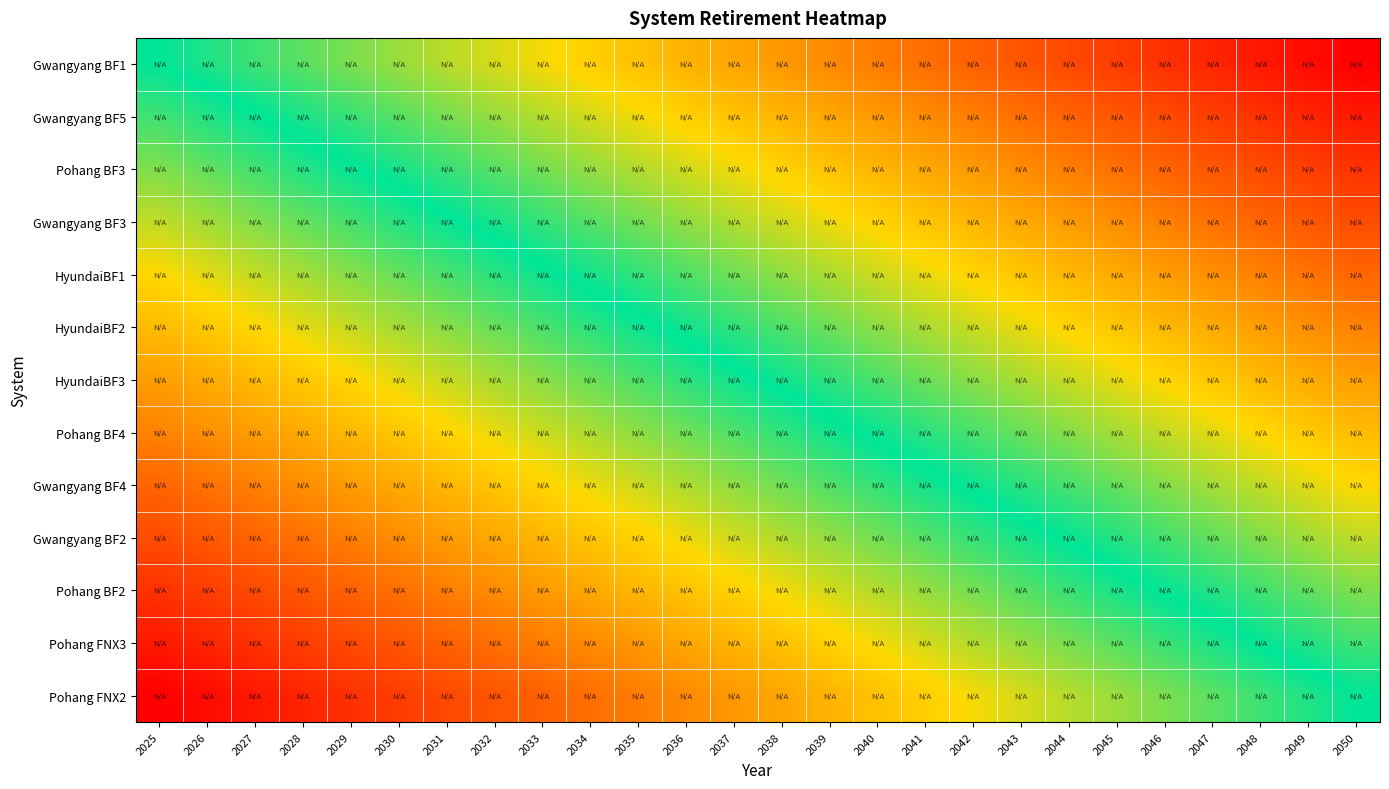

What is the spread (max minus min) of values at 2050?

1.0